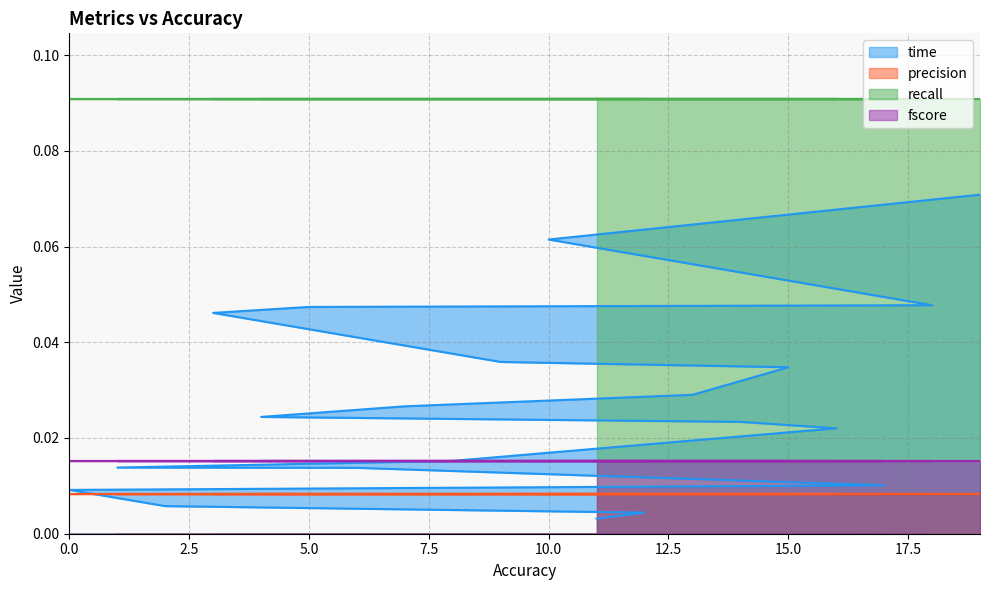

Reading right to left, transcribe all the data shown in this chart.

time: 19=0.1	18=0.0	17=0.0	16=0.0	15=0.0	14=0.0	13=0.0	12=0.0	11=0.0	10=0.1	9=0.0	8=0.0	7=0.0	6=0.0	5=0.0	4=0.0	3=0.0	2=0.0	1=0.0	0=0.0
precision: 19=0.0	18=0.0	17=0.0	16=0.0	15=0.0	14=0.0	13=0.0	12=0.0	11=0.0	10=0.0	9=0.0	8=0.0	7=0.0	6=0.0	5=0.0	4=0.0	3=0.0	2=0.0	1=0.0	0=0.0
recall: 19=0.1	18=0.1	17=0.1	16=0.1	15=0.1	14=0.1	13=0.1	12=0.1	11=0.1	10=0.1	9=0.1	8=0.1	7=0.1	6=0.1	5=0.1	4=0.1	3=0.1	2=0.1	1=0.1	0=0.1
fscore: 19=0.0	18=0.0	17=0.0	16=0.0	15=0.0	14=0.0	13=0.0	12=0.0	11=0.0	10=0.0	9=0.0	8=0.0	7=0.0	6=0.0	5=0.0	4=0.0	3=0.0	2=0.0	1=0.0	0=0.0